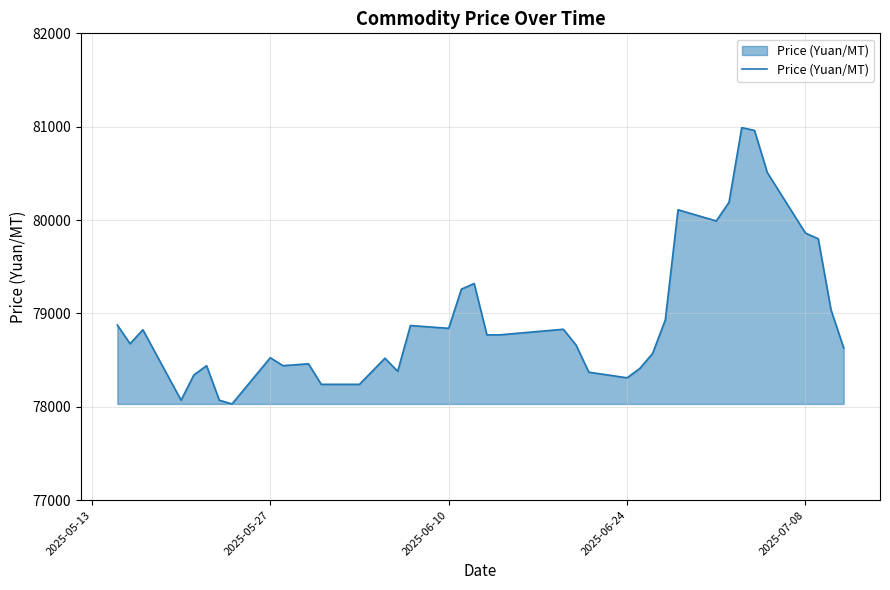

What is the minimum value shown in the chart?

78030